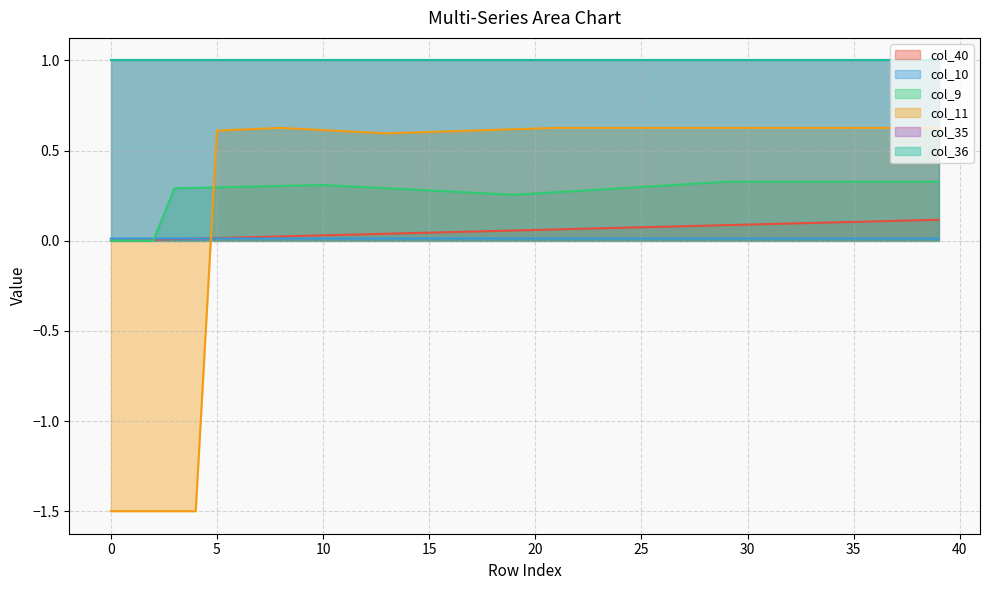

What is the value of the col_40 point at the 35th from the left?

0.1